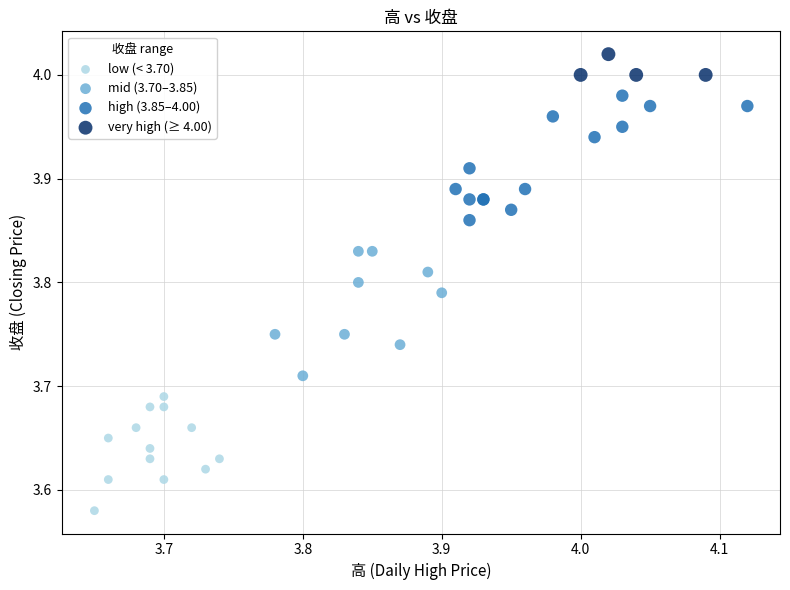

Which series reaches the minimum Y coordinate?

low (< 3.70)